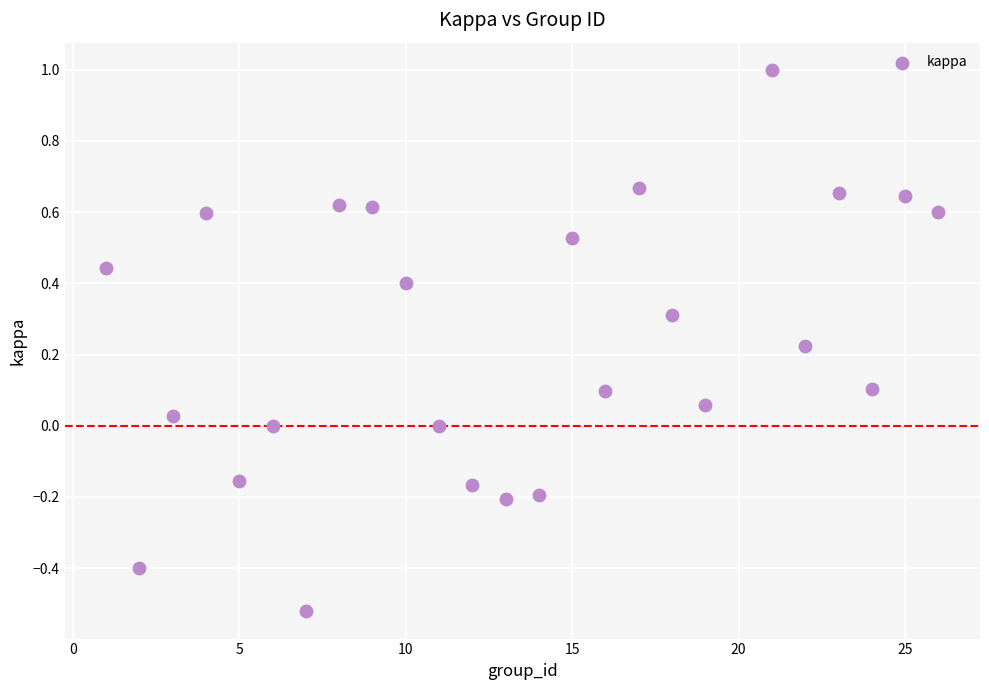

What is the range of Y values (max minus min)?

1.5